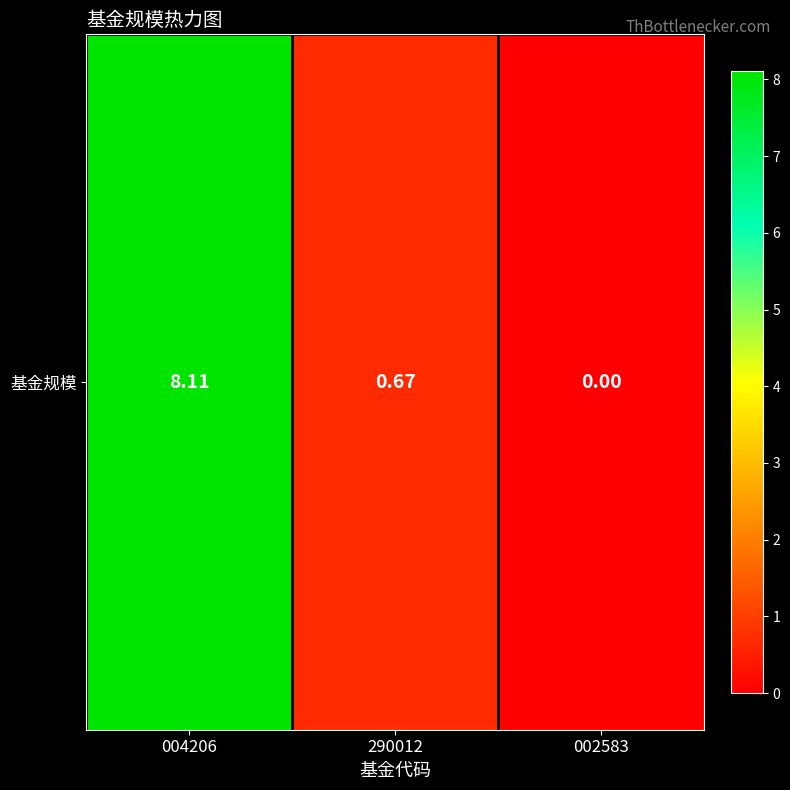

Reading right to left, list all the values displayed in this chart.

0.0	0.7	8.1